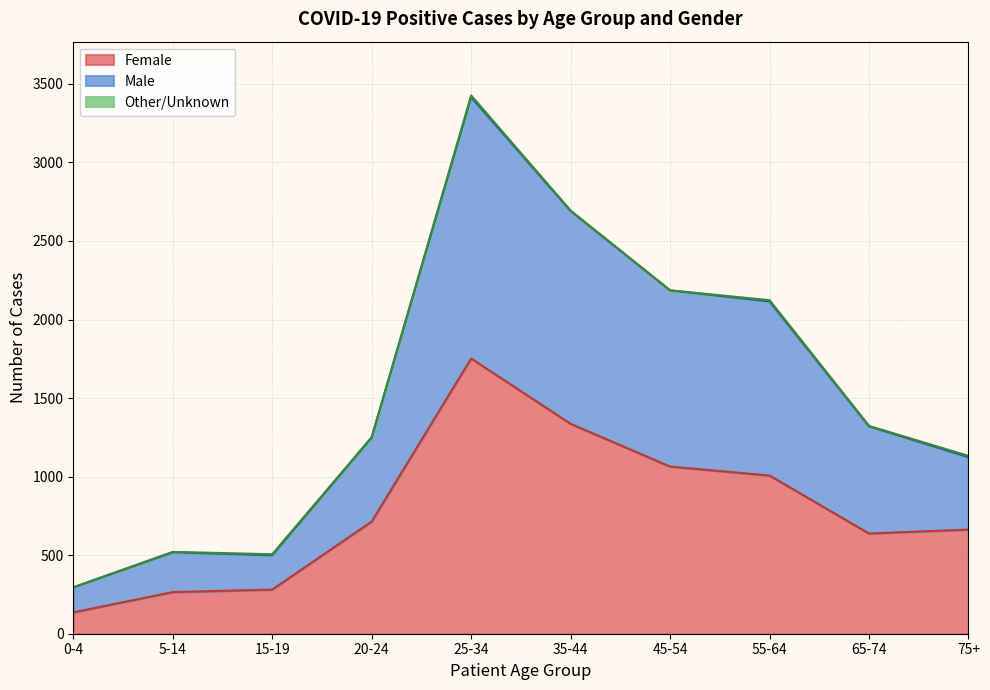

What is the maximum value for Female?

1752